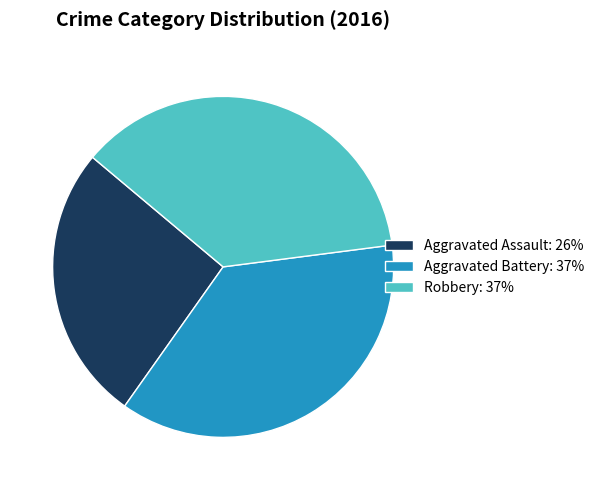

Is there a majority slice in this chart?

No